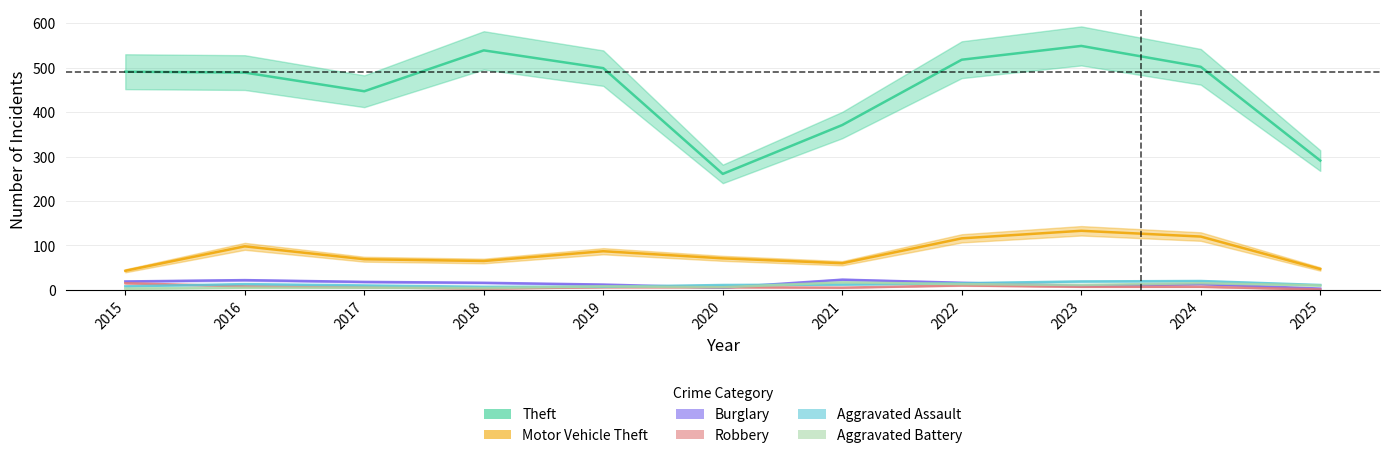

Where is Burglary nearest to the value 13?

2024